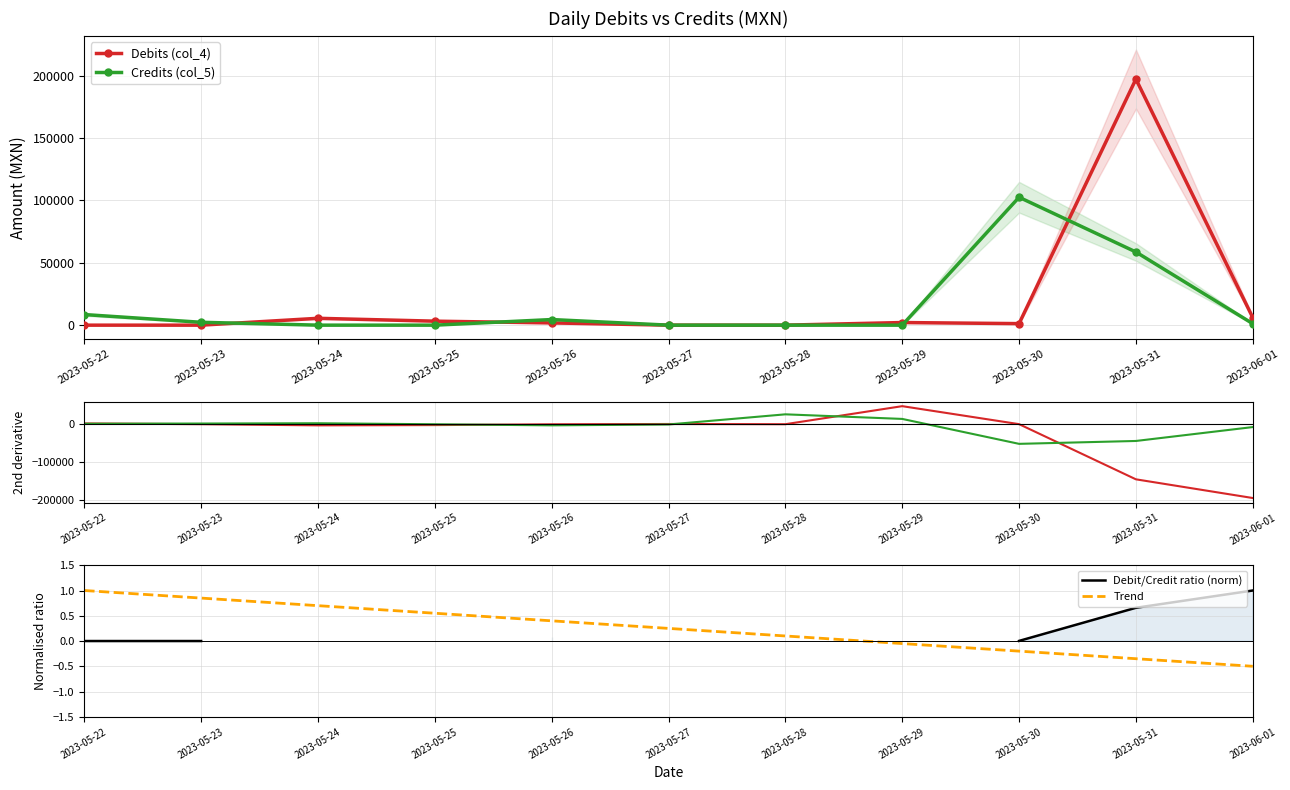

After their last crossing, which series has the higher values: Debits (col_4) or Trend?

Trend